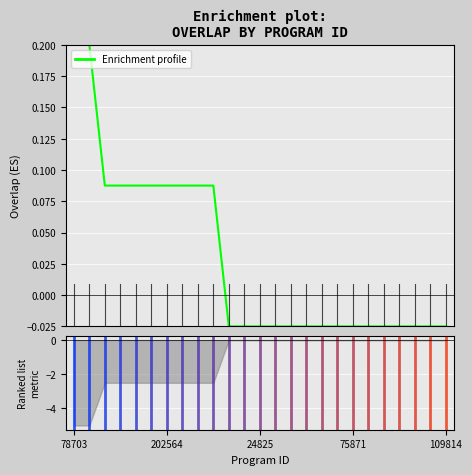

True or false: the data has more than 1 interior local peaks.

False